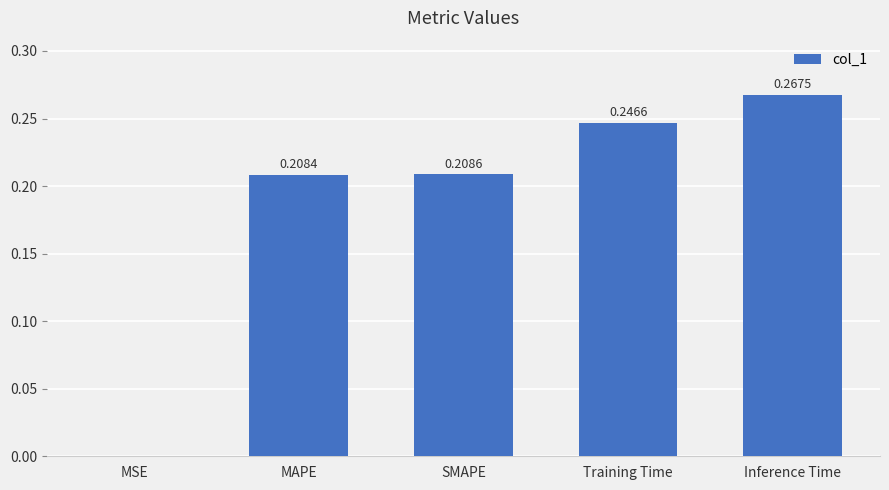

Are the bars horizontal?

No